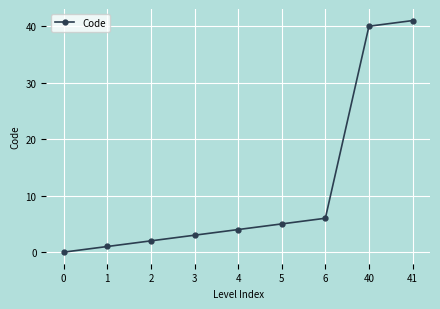

True or false: the data has more than 0 interior local peaks.

False